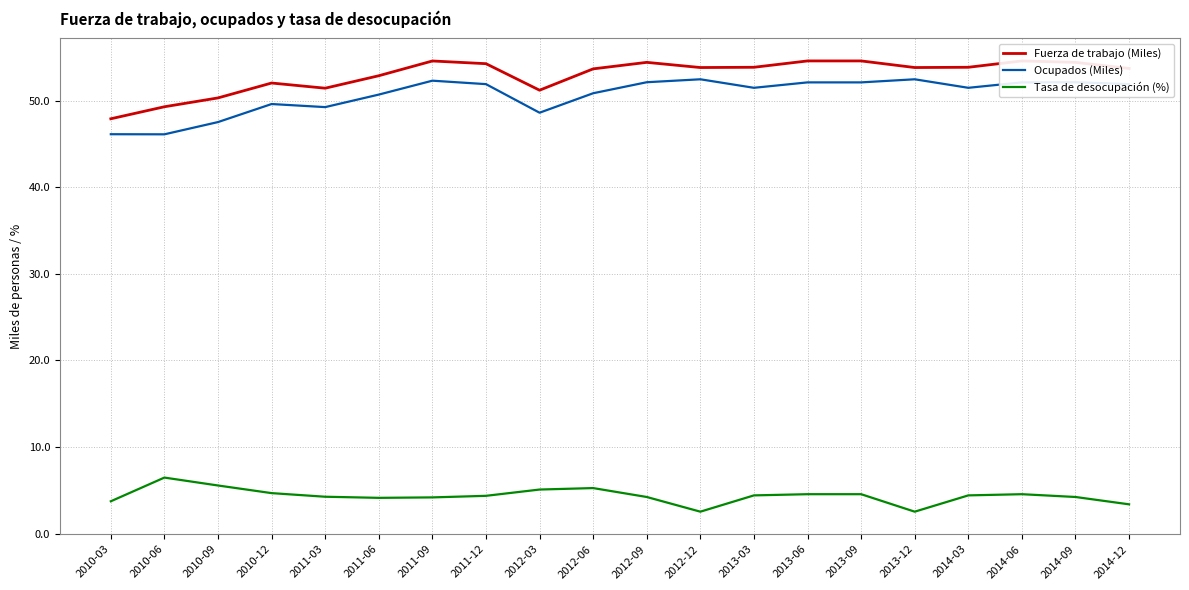

What is the label of the 4th point from the left?

2010-12